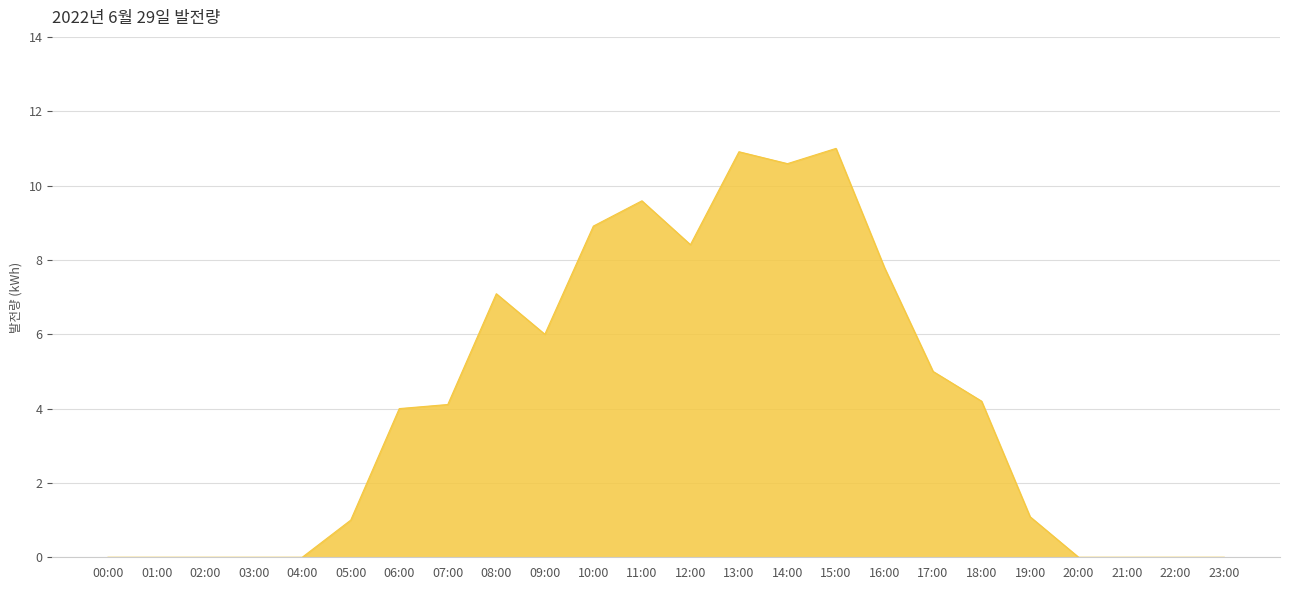

What is the maximum value shown in the chart?

11.0